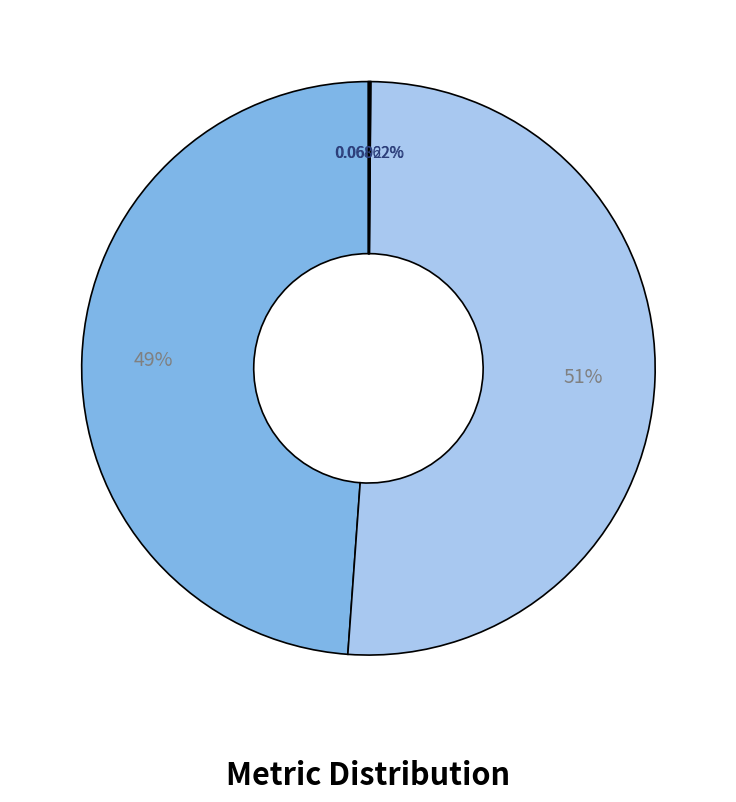

Is there any slice that represents more than half of the pie?

Yes